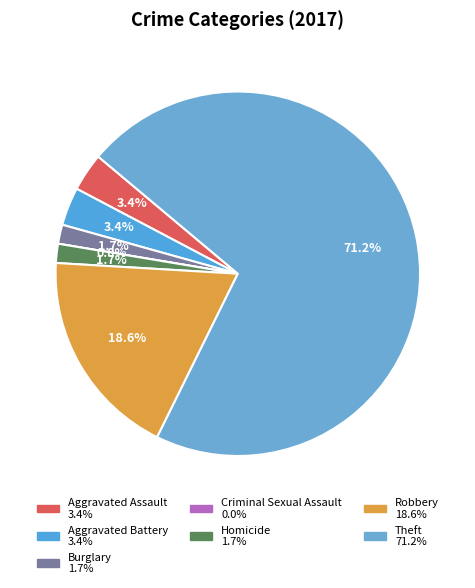

Rank the categories by value from highest to lowest.

Theft, Robbery, Aggravated Assault, Aggravated Battery, Burglary, Homicide, Criminal Sexual Assault